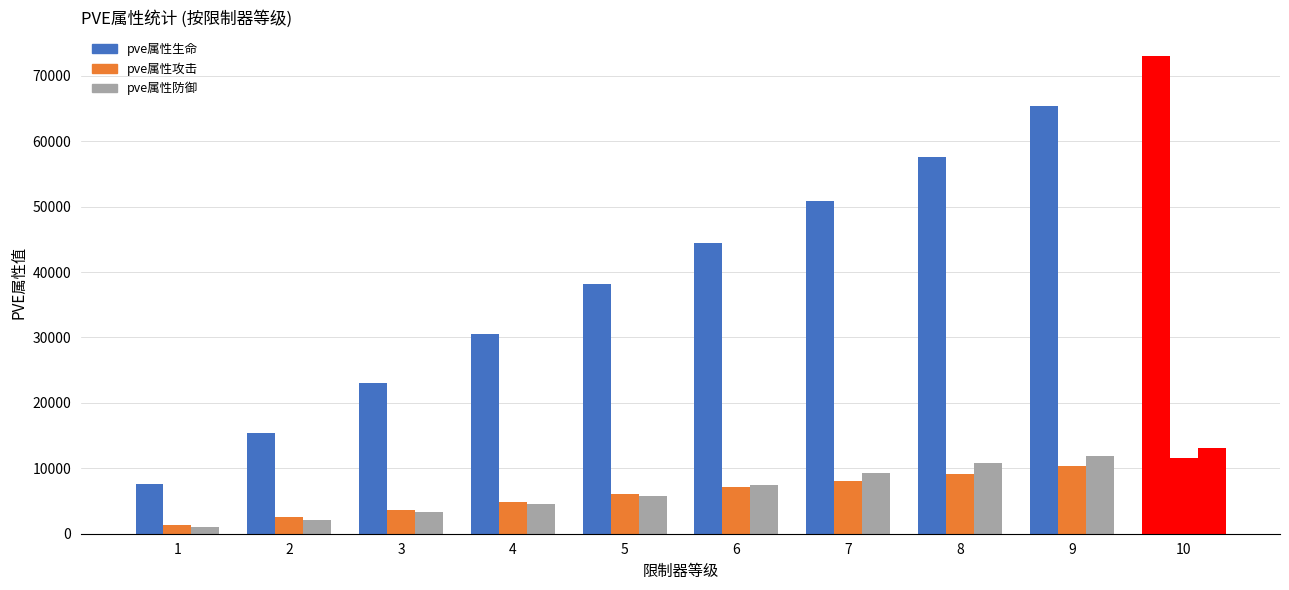

At which label does pve属性生命 reach its peak?

10